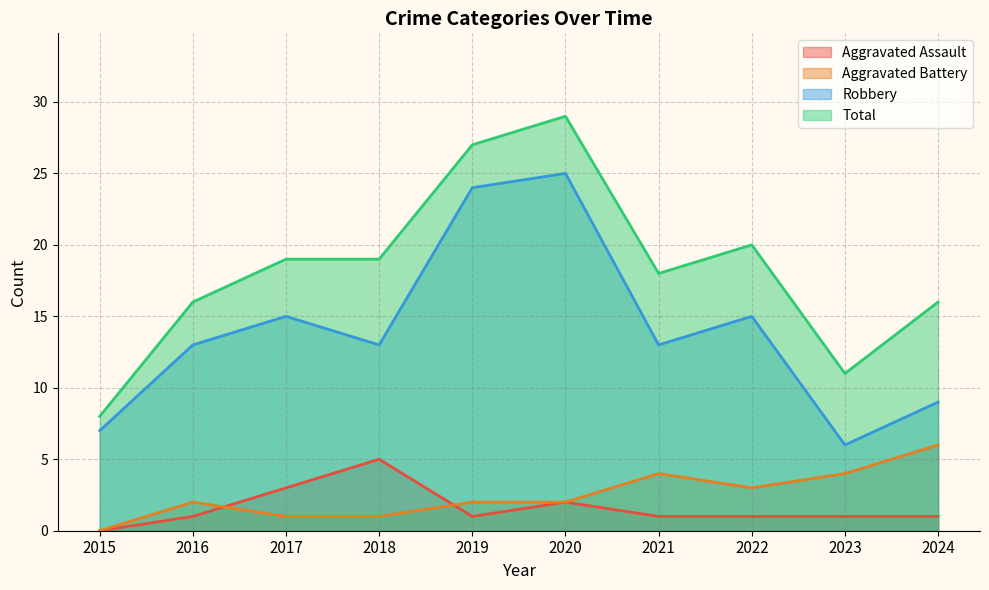

What is the difference between the maximum and minimum values in the Total series?

21